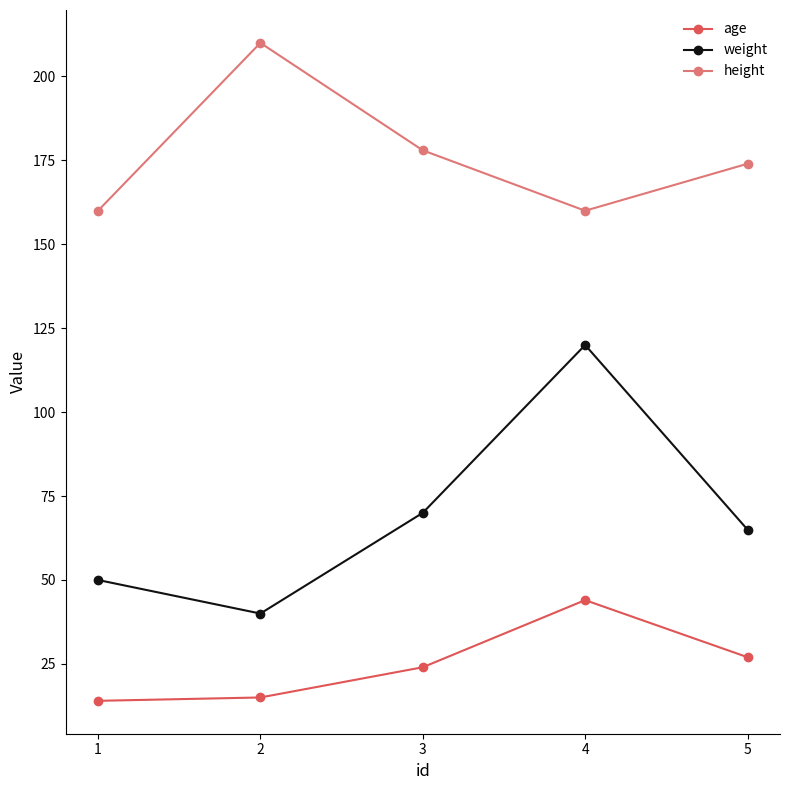

In height, how many points are higher than both neighbors (excluding endpoints)?

1